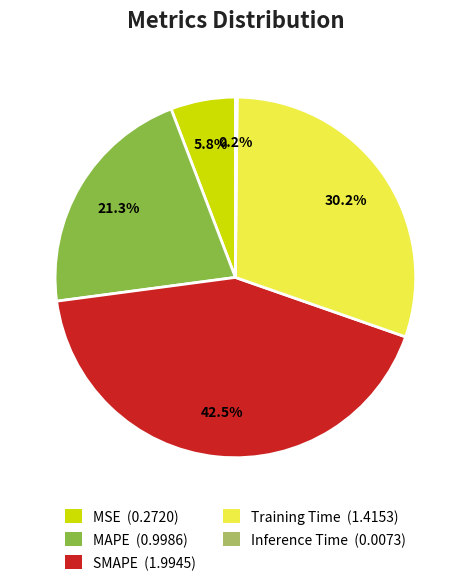

Combined, do MSE (0.2720) and MAPE (0.9986) account for over 50%?

No